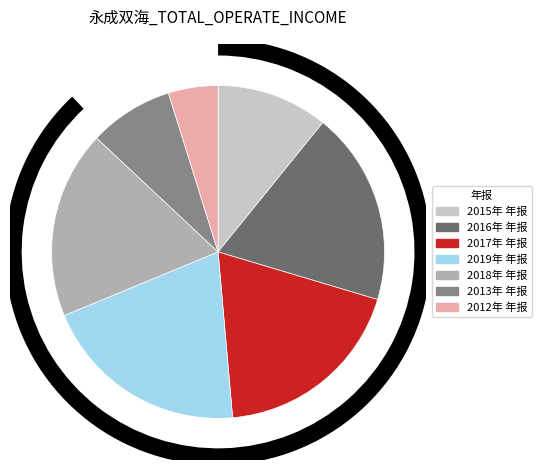

To the nearest percent, what portion does 2016年 年报 represent?

19%